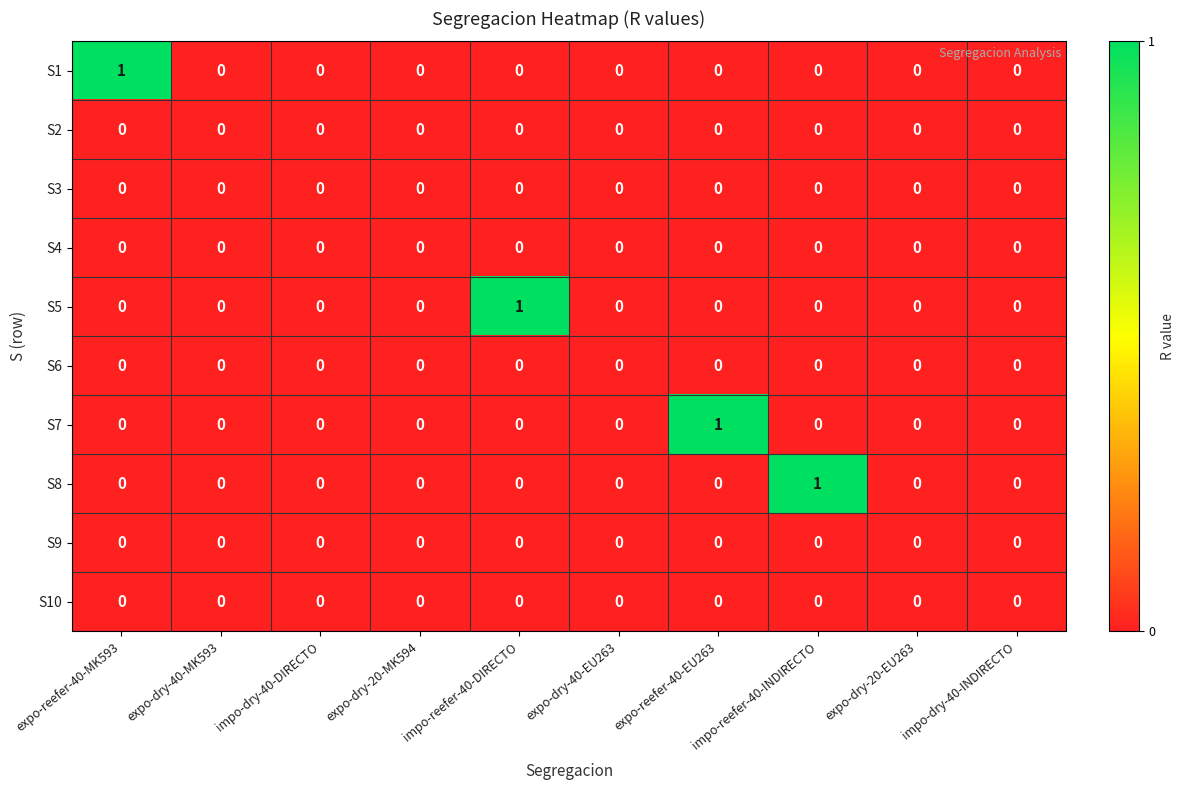

The S1 series shows 0 at expo-reefer-40-EU263. True or false?

True